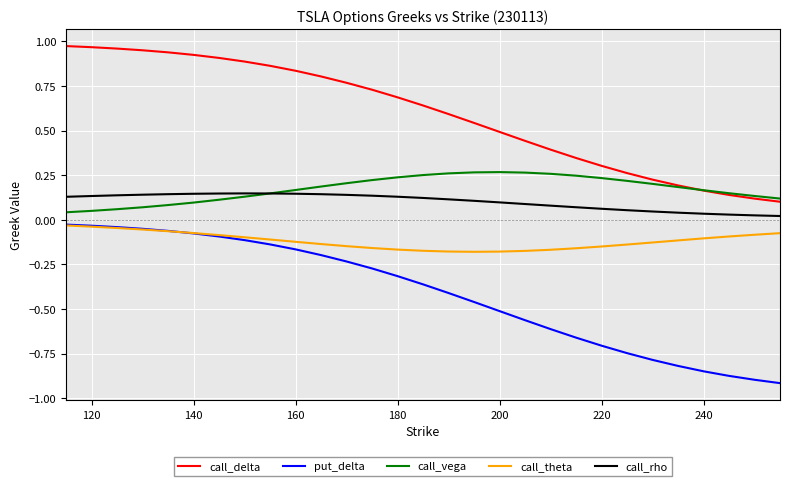

What is the sum of all put_delta values?

-12.0